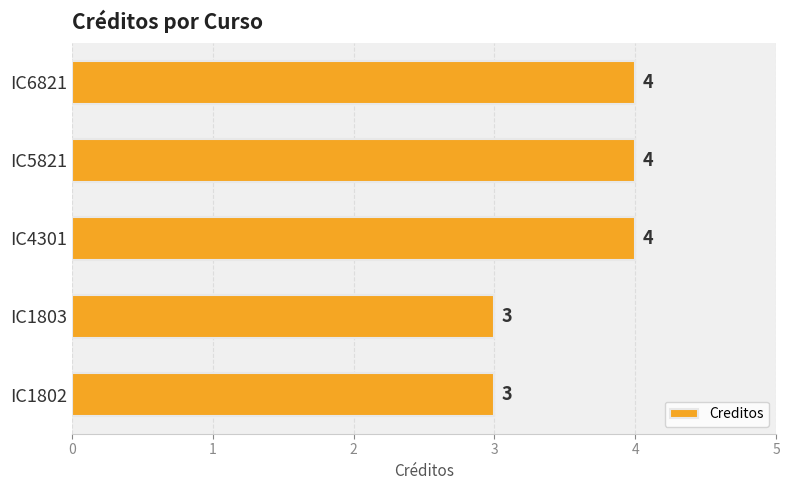

What is the difference between the second highest and second lowest values?

1